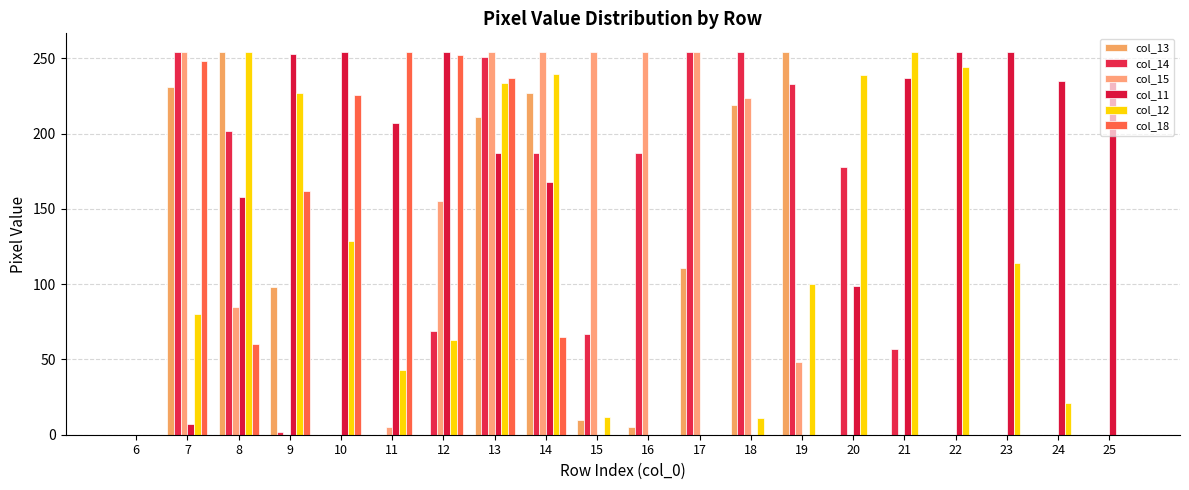

What is the value of the col_14 bar at the 4th from the left?

2